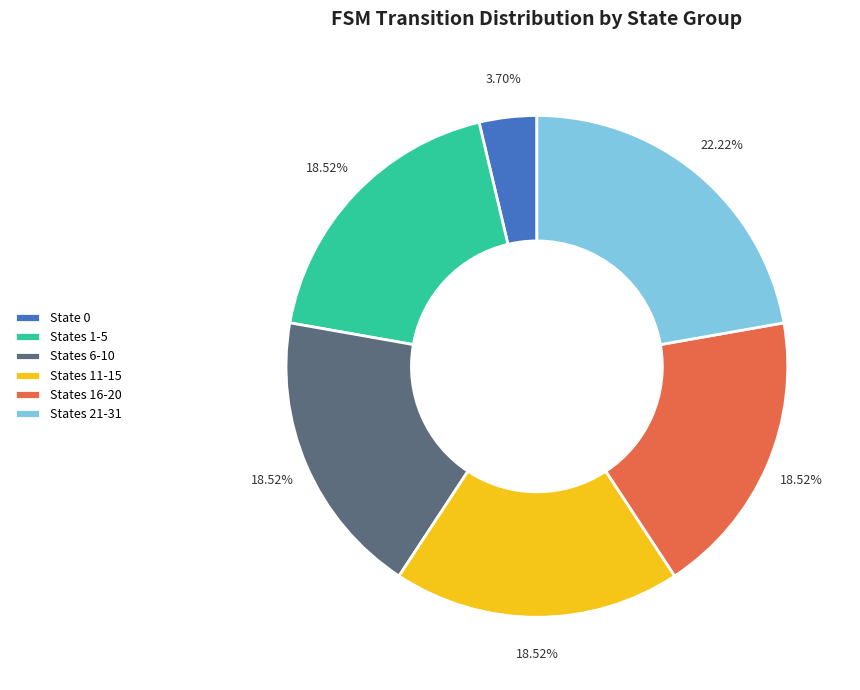

Is the sum of States 6-10 and States 11-15 greater than half?

No